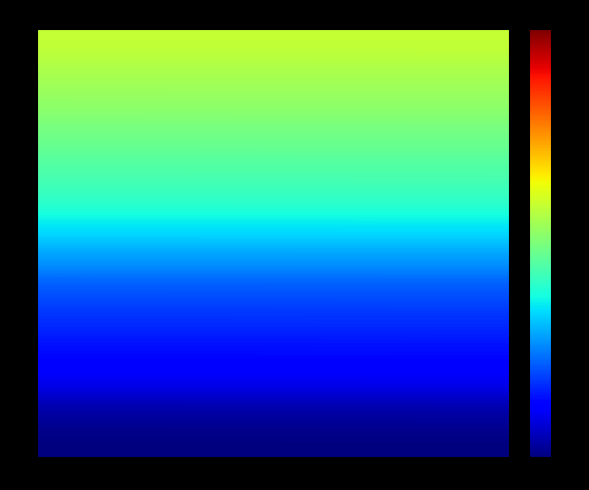

Which series changed the most between opening and closing?

T0